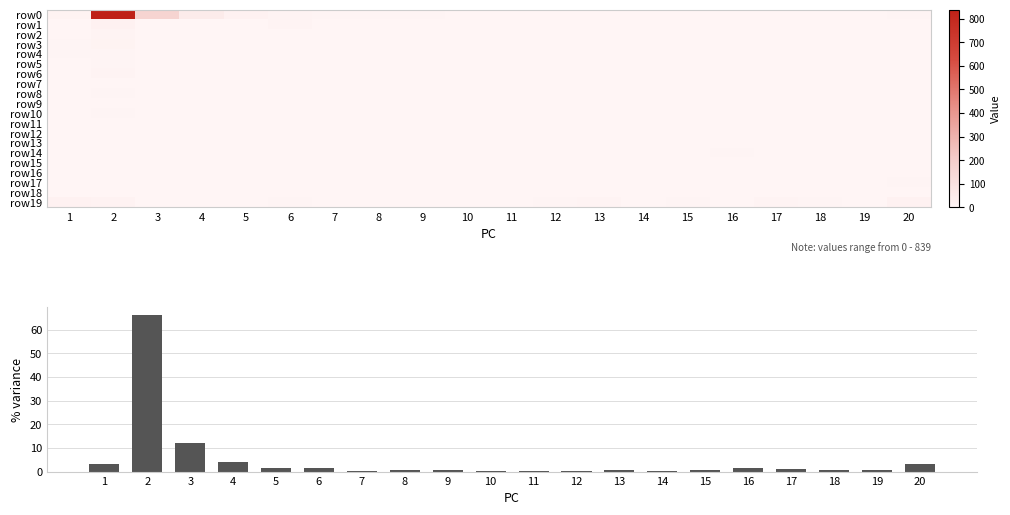

What is the total value across all series at 1?

48.2